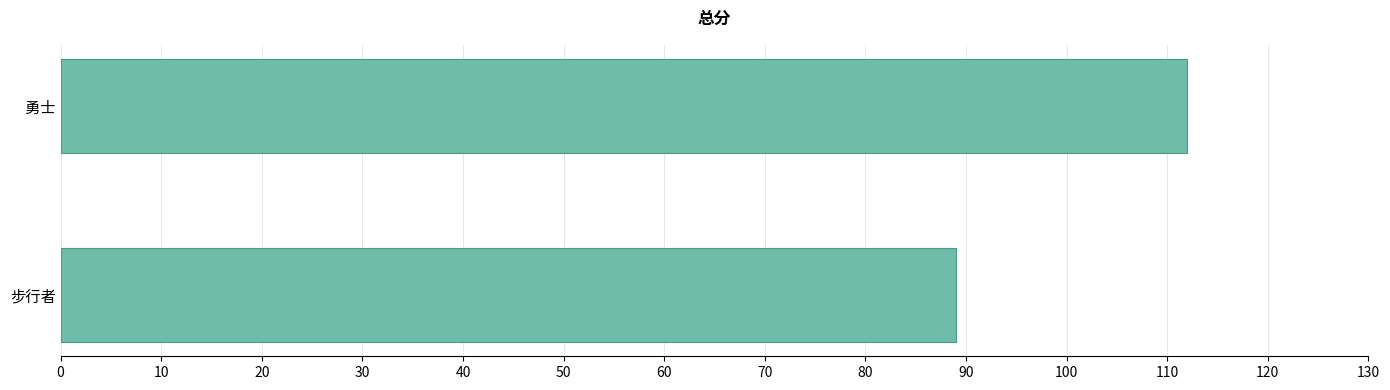

List the labels in order of value, smallest first.

步行者, 勇士